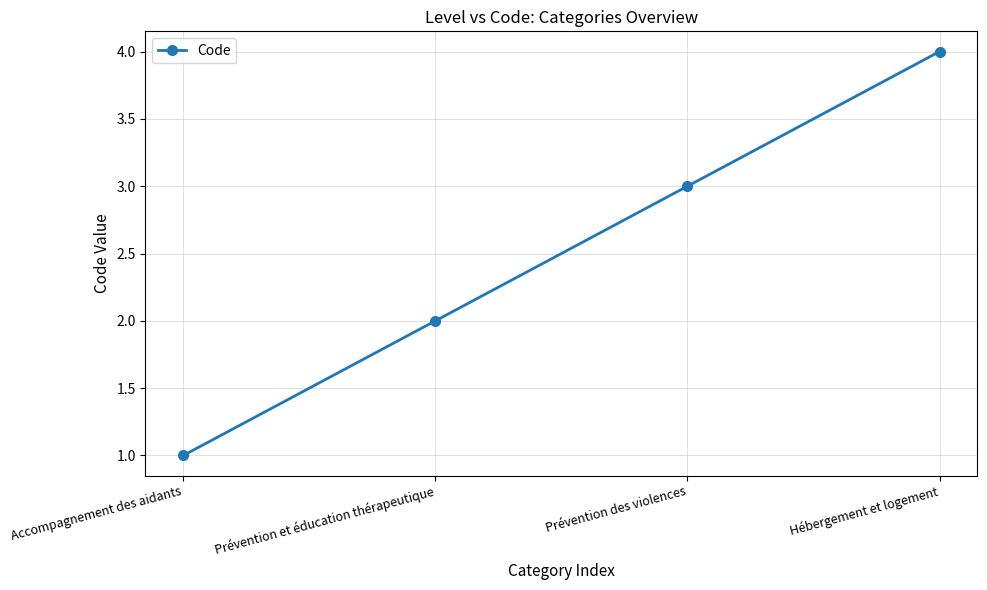

What is the label of the 3rd point from the left?

Prévention des violences